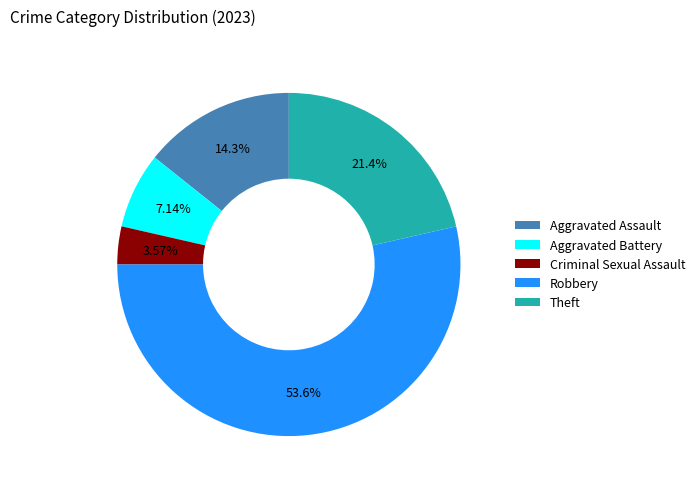

To the nearest percent, what portion does Criminal Sexual Assault represent?

4%